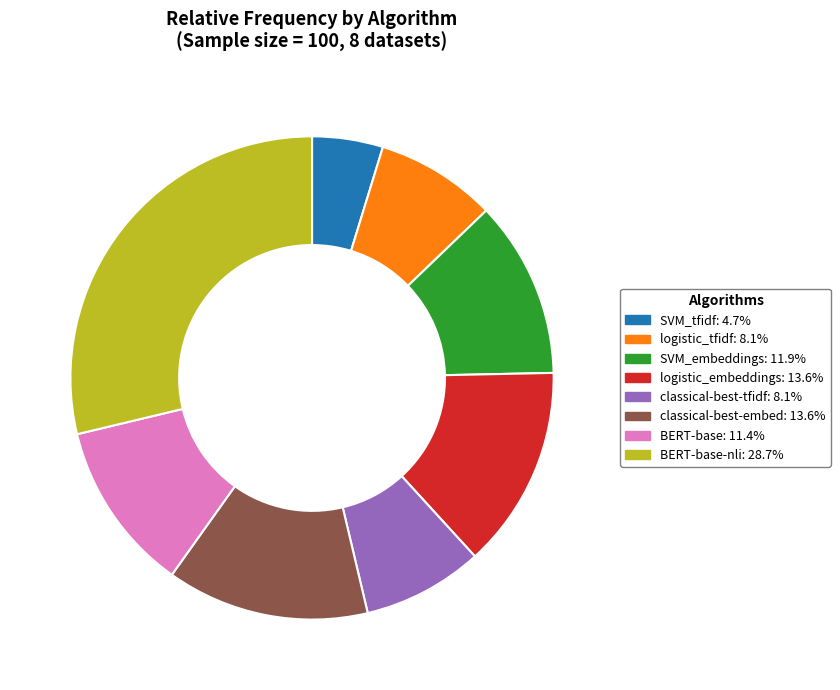

Count the number of slices in the pie.

8